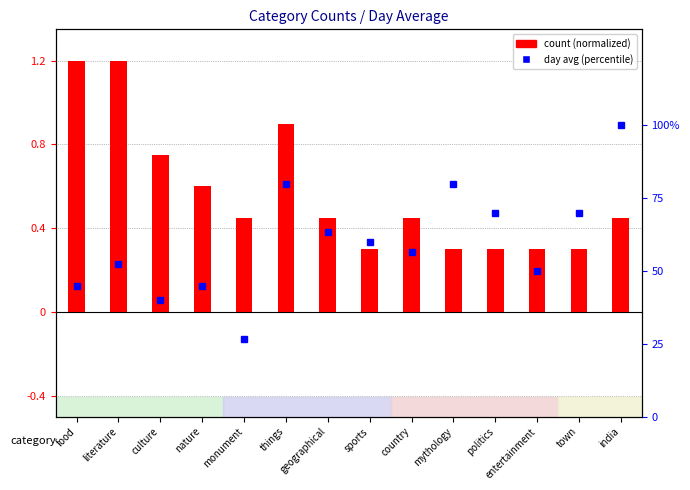

Does the chart contain any negative values?

No